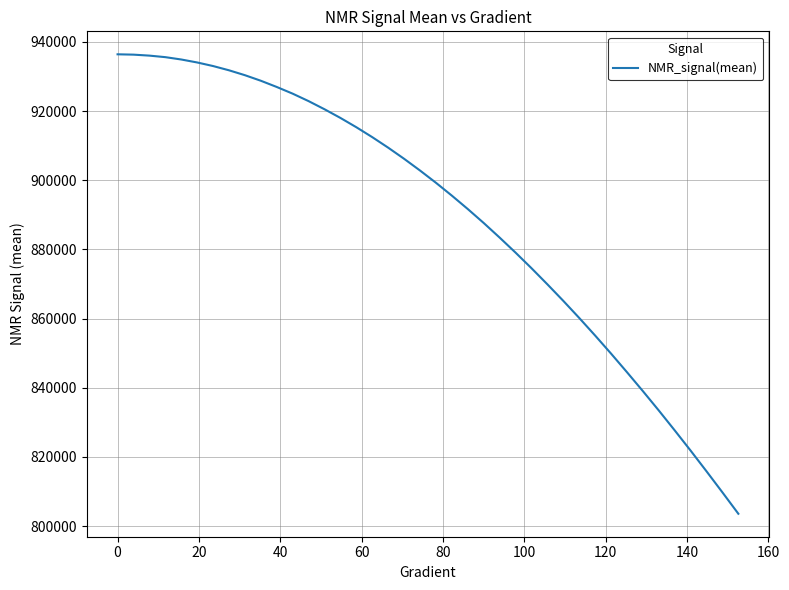

What is the difference between the maximum and minimum values?

132850.3